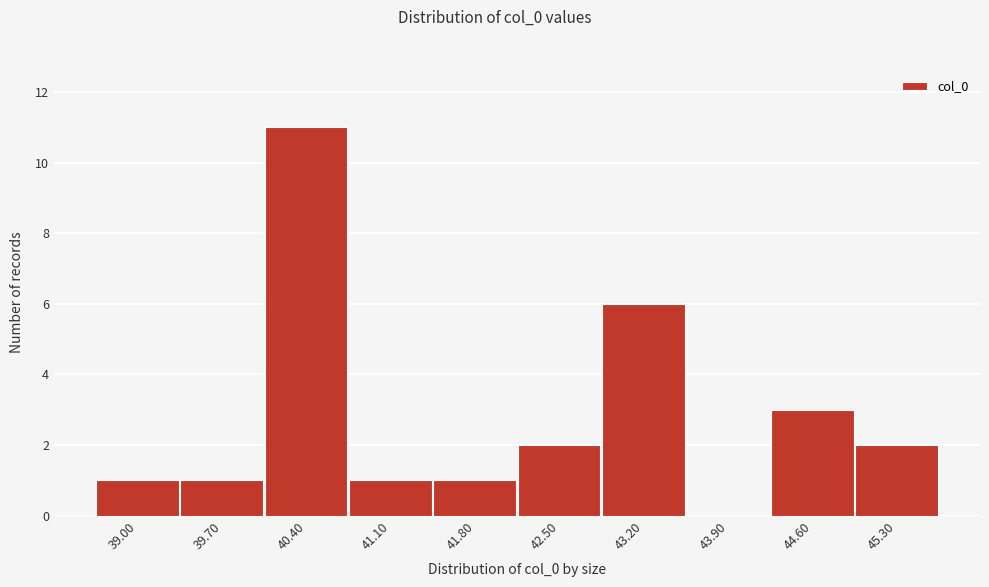

Reading left to right, what are all the values shown in this chart?

39.00=1	39.70=1	40.40=11	41.10=1	41.80=1	42.50=2	43.20=6	43.90=0	44.60=3	45.30=2